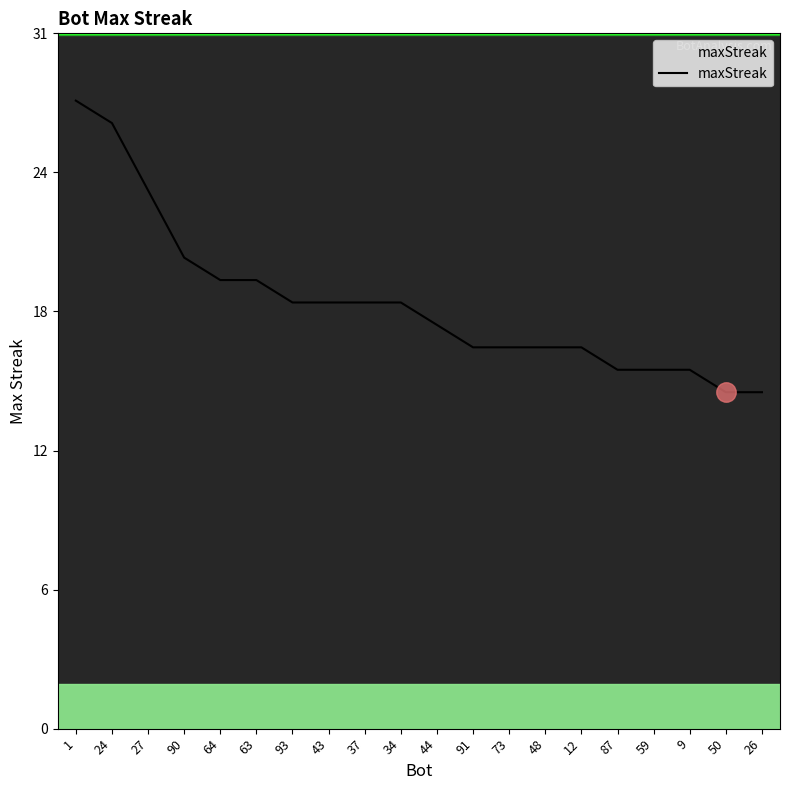

What is the label of the 11th point from the right?

34